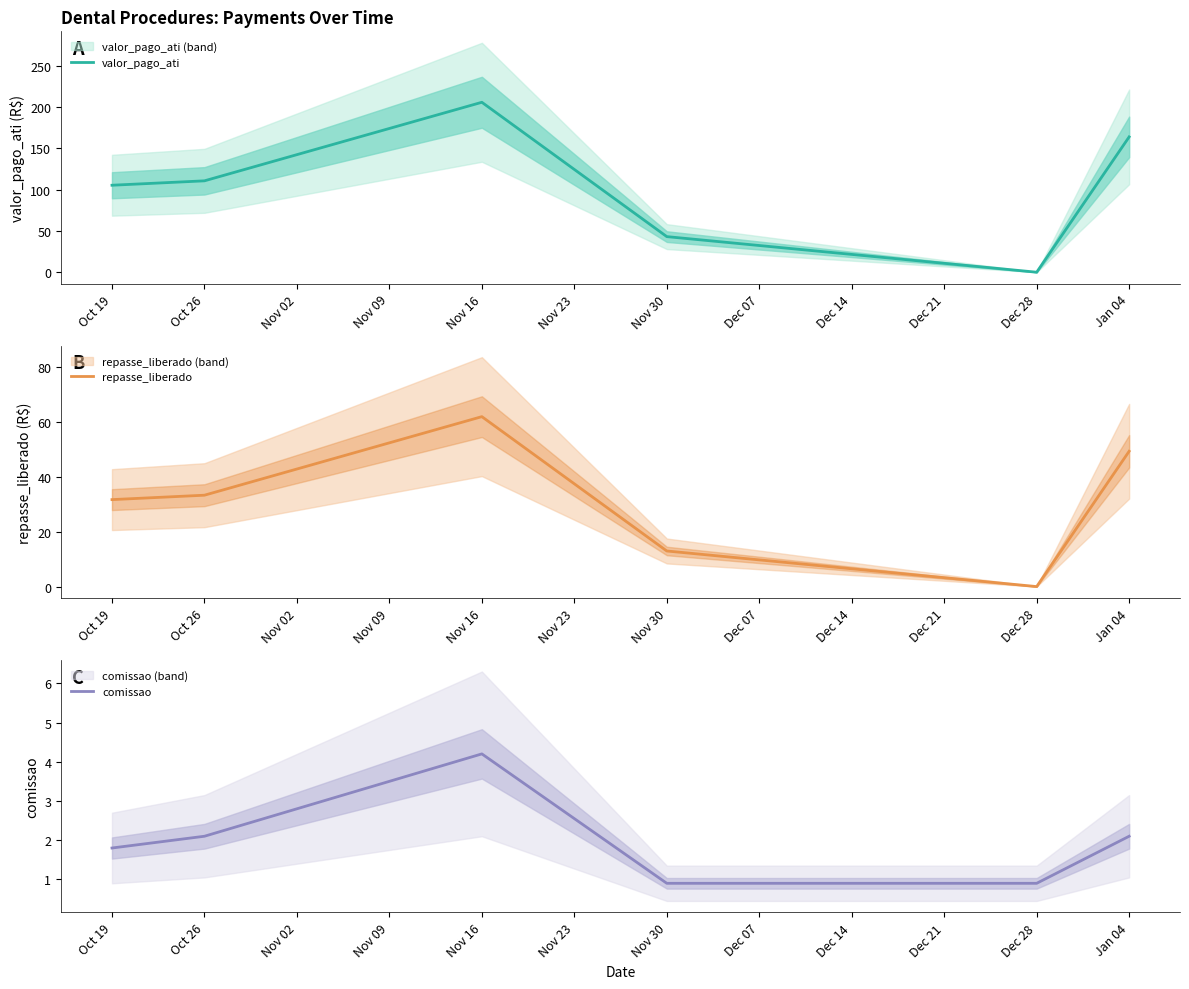

What is the approximate value of valor_pago_ati at Oct 19?

105.4